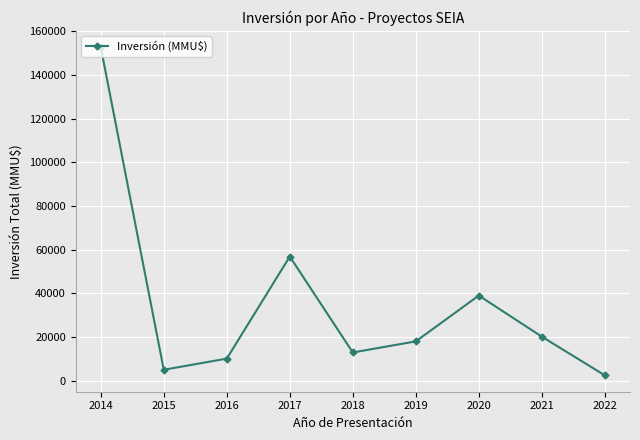

True or false: there are more than 0 points higher than both neighbors.

True